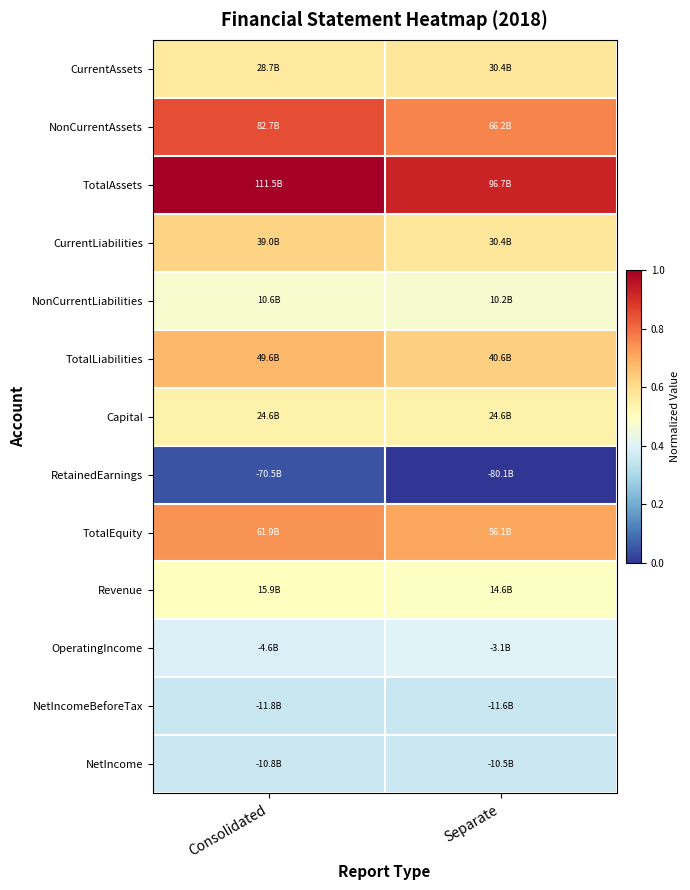

At Separate, list the series in order from largest to smallest.

TotalAssets, NonCurrentAssets, TotalEquity, TotalLiabilities, CurrentAssets, CurrentLiabilities, Capital, Revenue, NonCurrentLiabilities, OperatingIncome, NetIncome, NetIncomeBeforeTax, RetainedEarnings